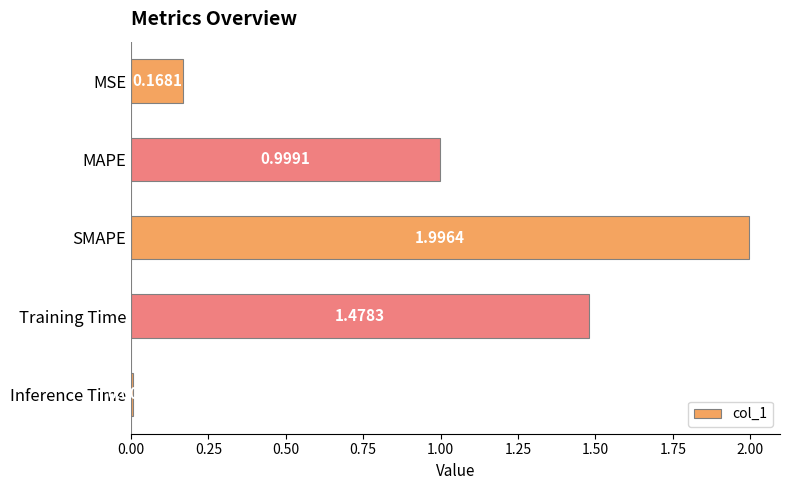

What is the label of the 3rd bar from the bottom?

SMAPE